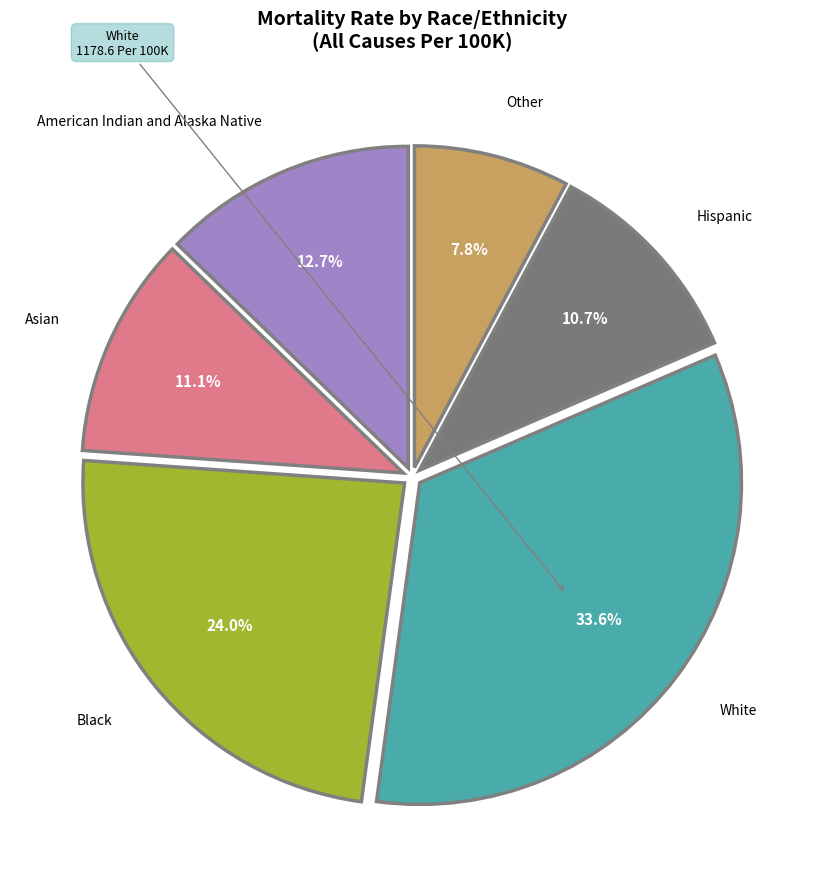

Is there a majority slice in this chart?

No